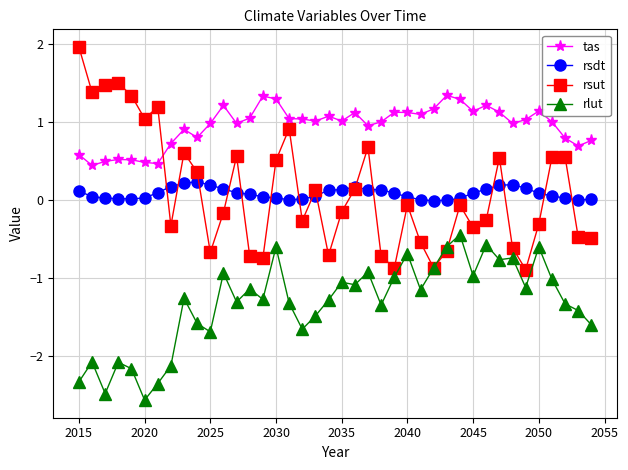

Which series has the largest total across all categories?

tas